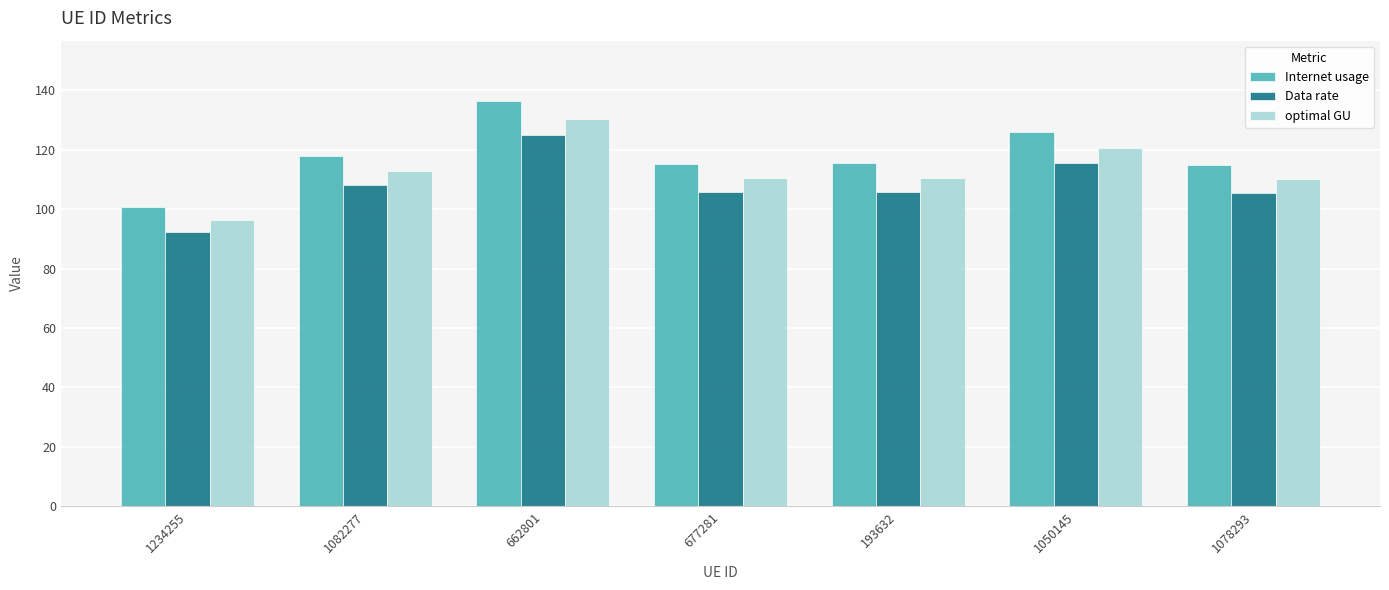

How many bars are there in each group?

3